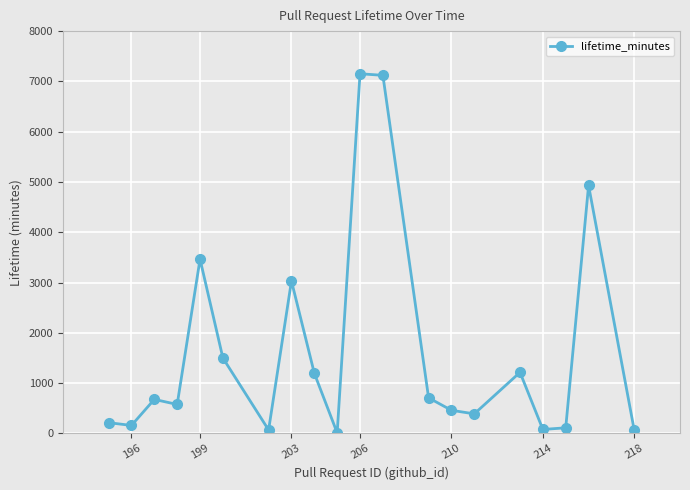

Where is the data nearest to the value 3582?

199